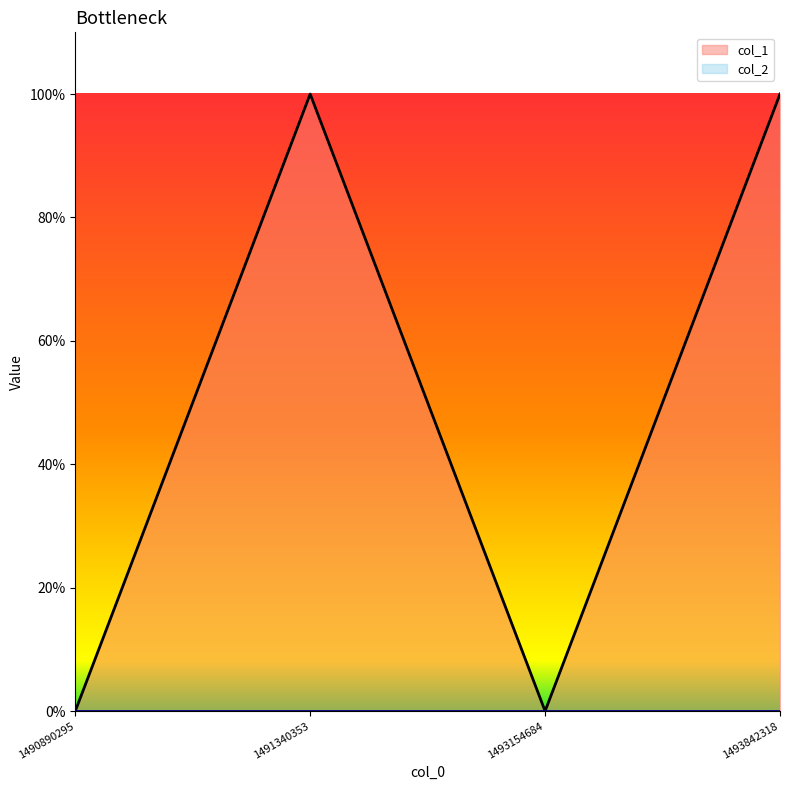

True or false: the data has more than 1 interior local peaks.

False